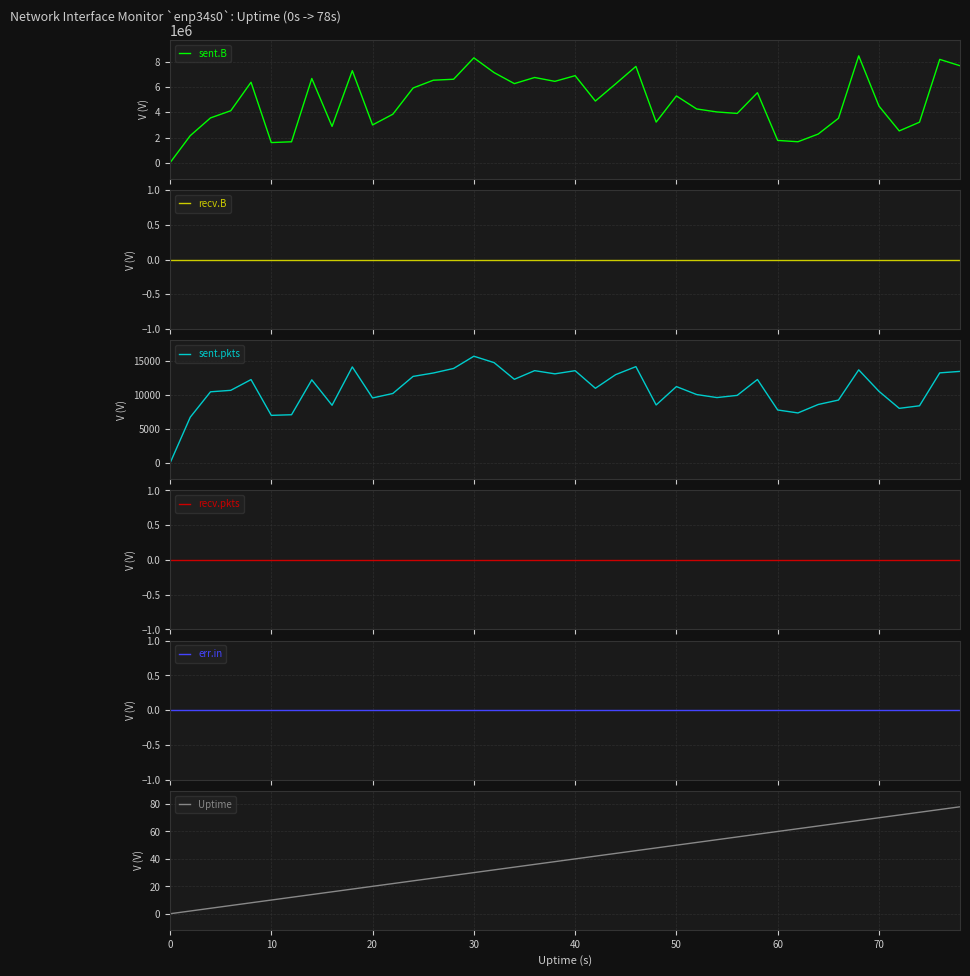

What is the maximum value for sent.B?

8452761